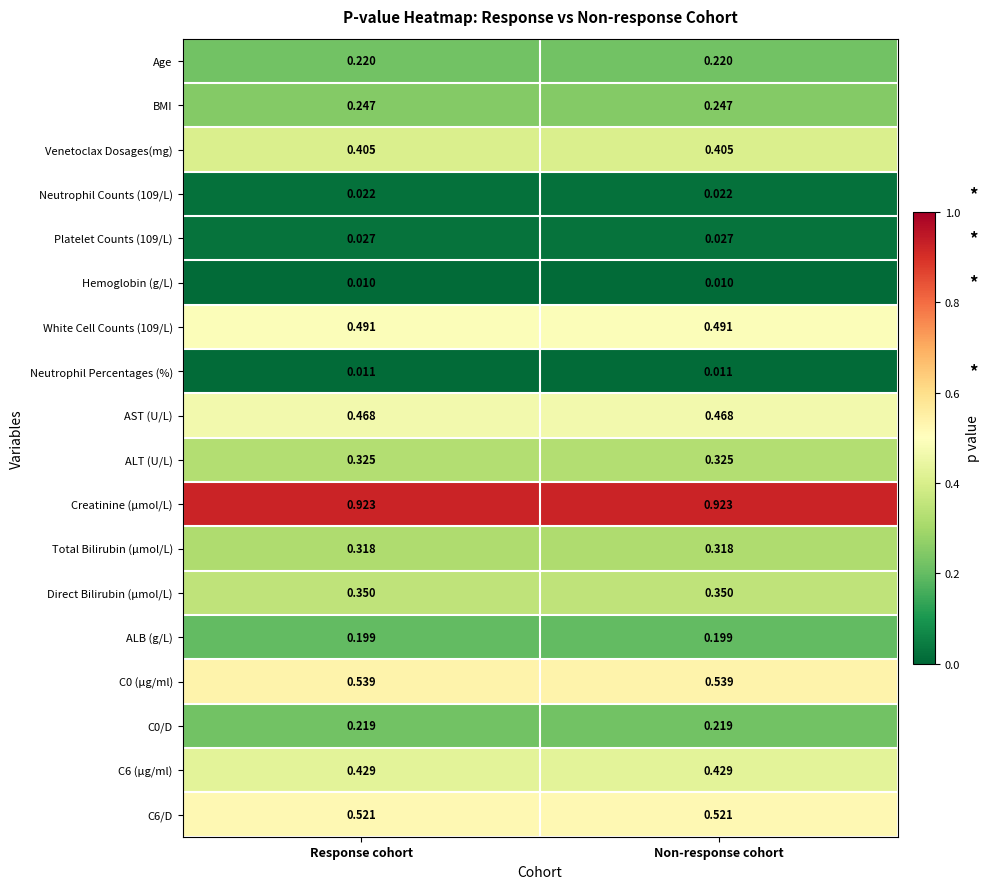

Is the value of AST (U/L) at Non-response cohort greater than the value of Direct Bilirubin (μmol/L) at Response cohort?

Yes